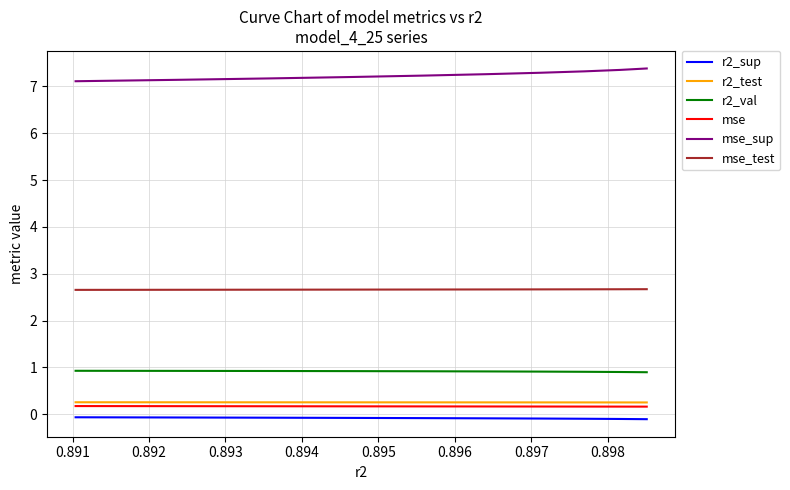

Which series has the widest spread of values?

mse_sup